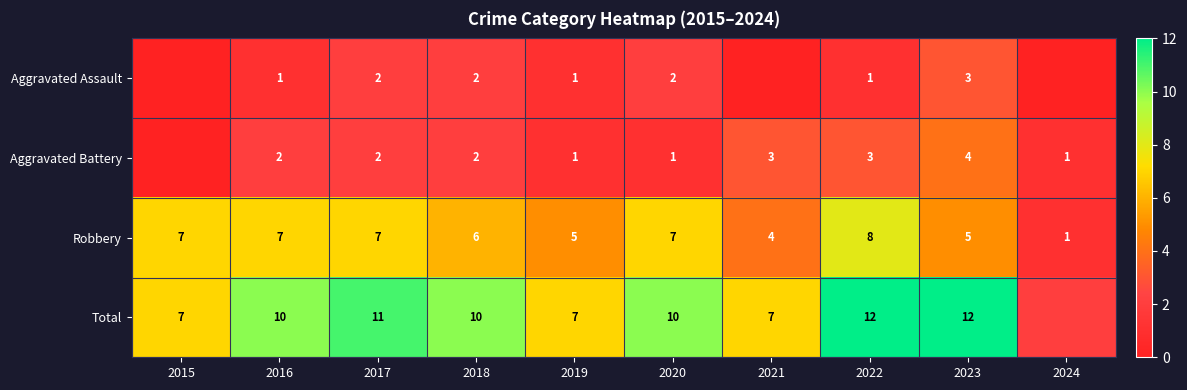

At 2024, list the series in order from largest to smallest.

Total, Aggravated Battery, Robbery, Aggravated Assault